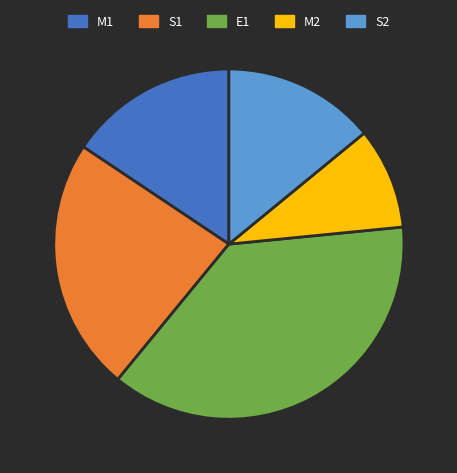

What is the ratio of the value at S2 to the value at E1?

0.4